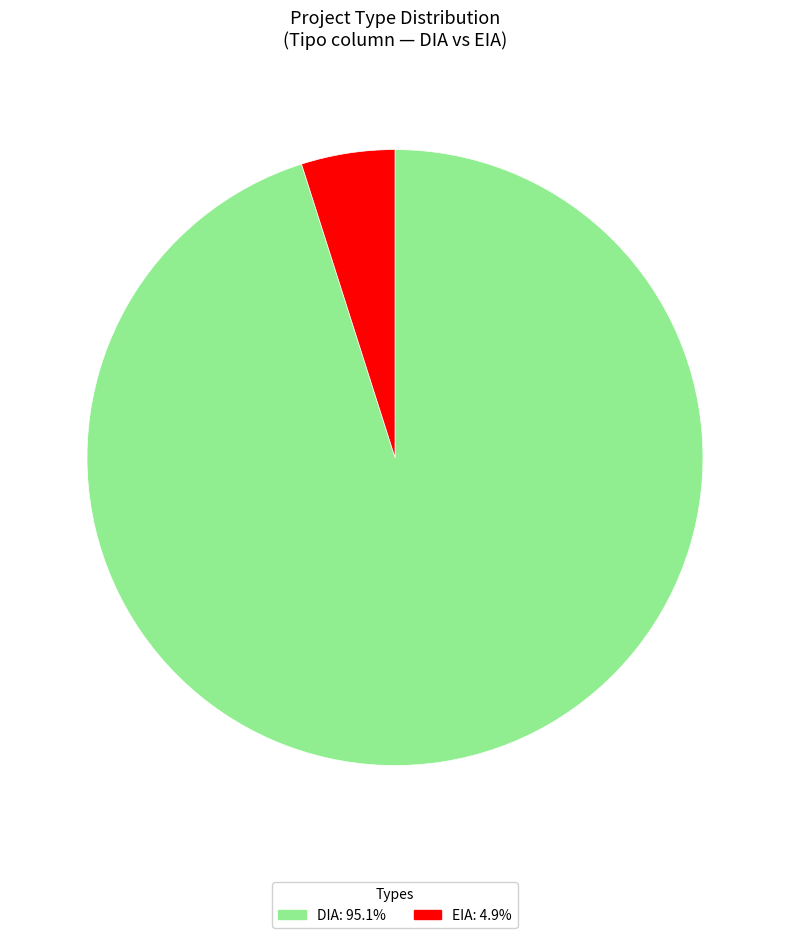

Is there a majority slice in this chart?

Yes